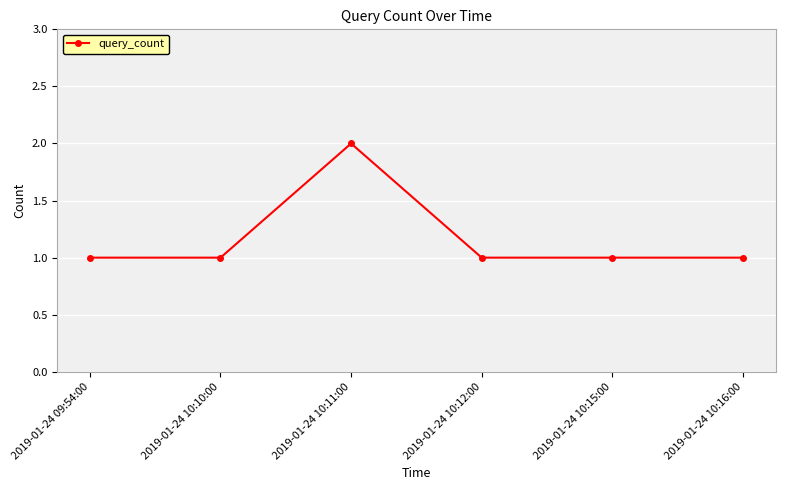

Count the number of categories in the chart.

6